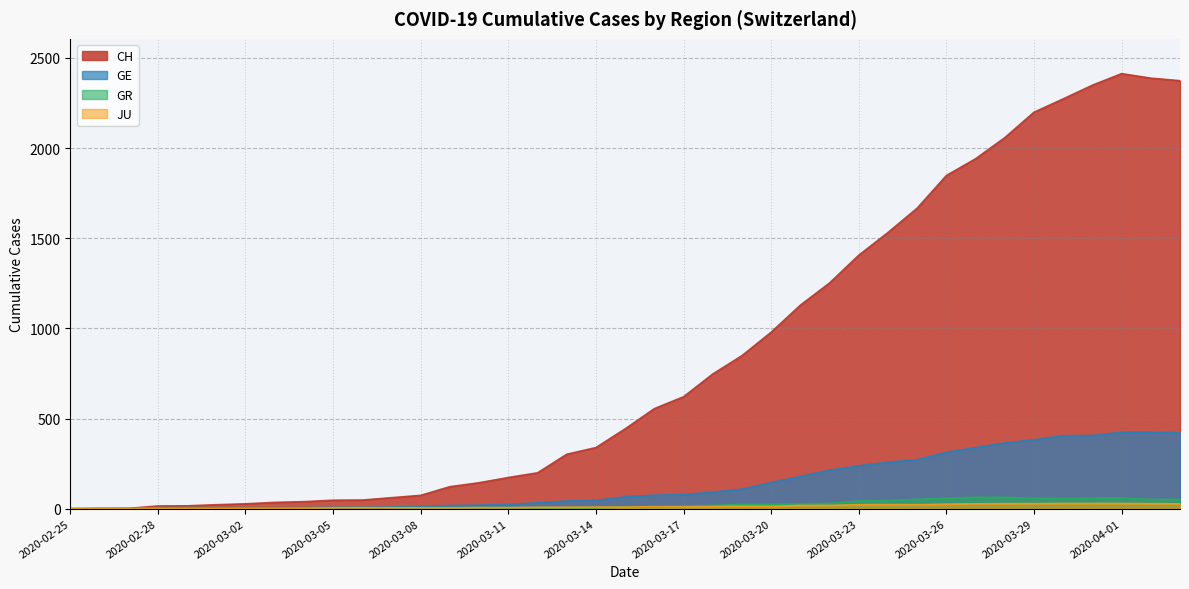

Where does the JU series first go above 9?

2020-03-16